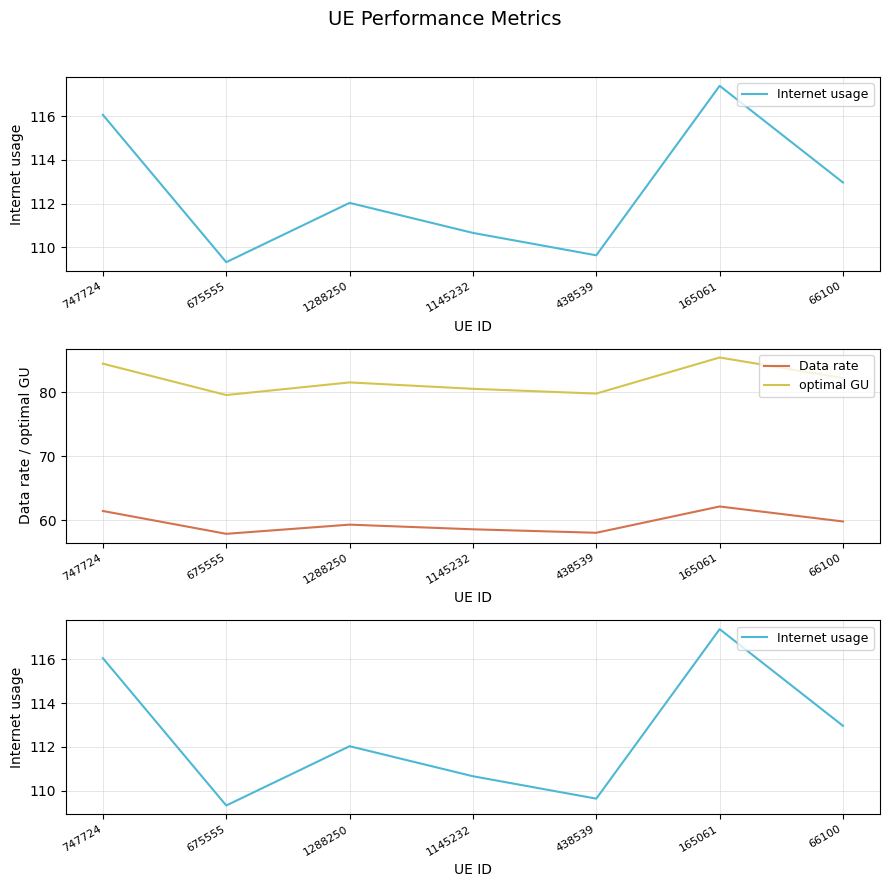

How many lines are shown in the chart?

3